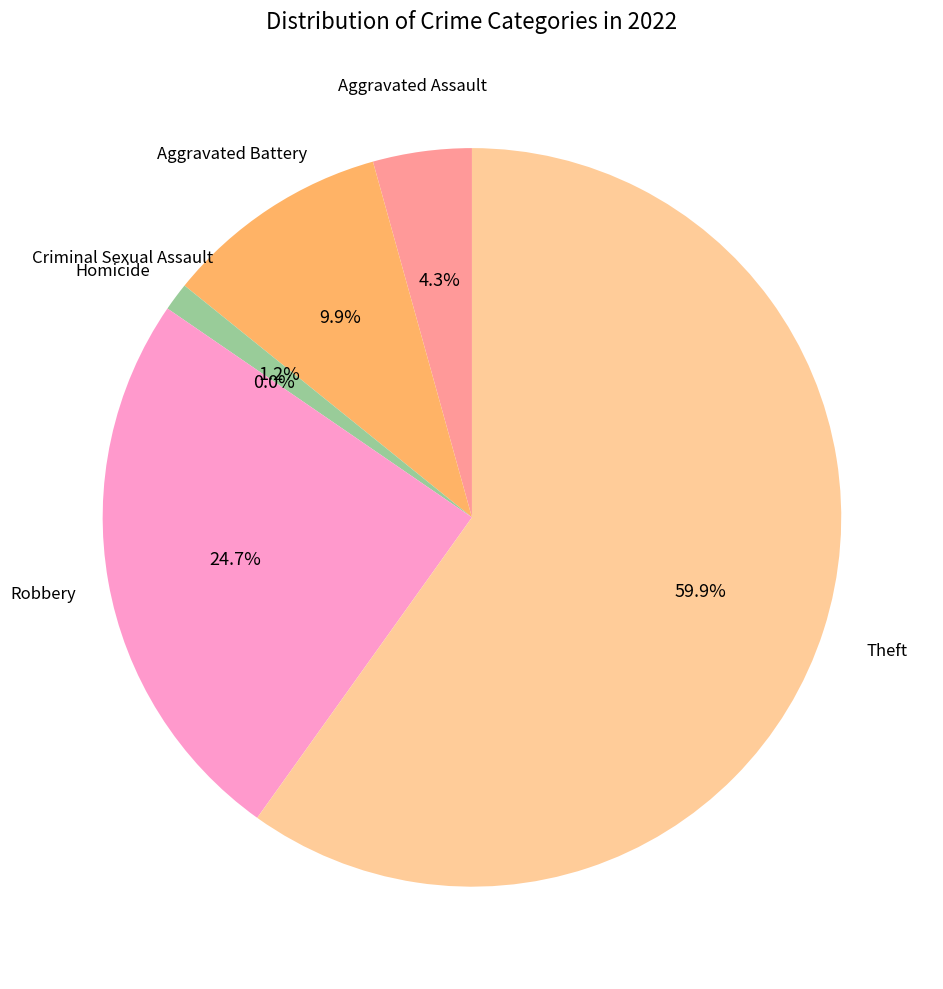

How many segments does this pie chart have?

6